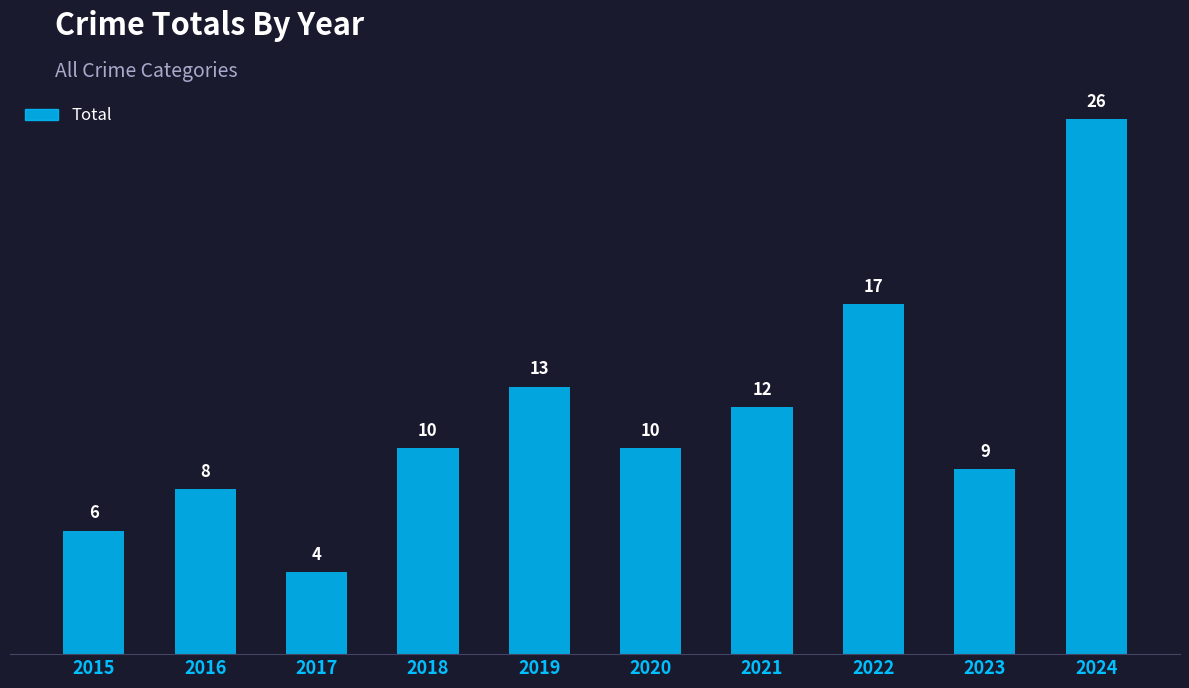

What is the difference between the values at 2021 and 2017?

8